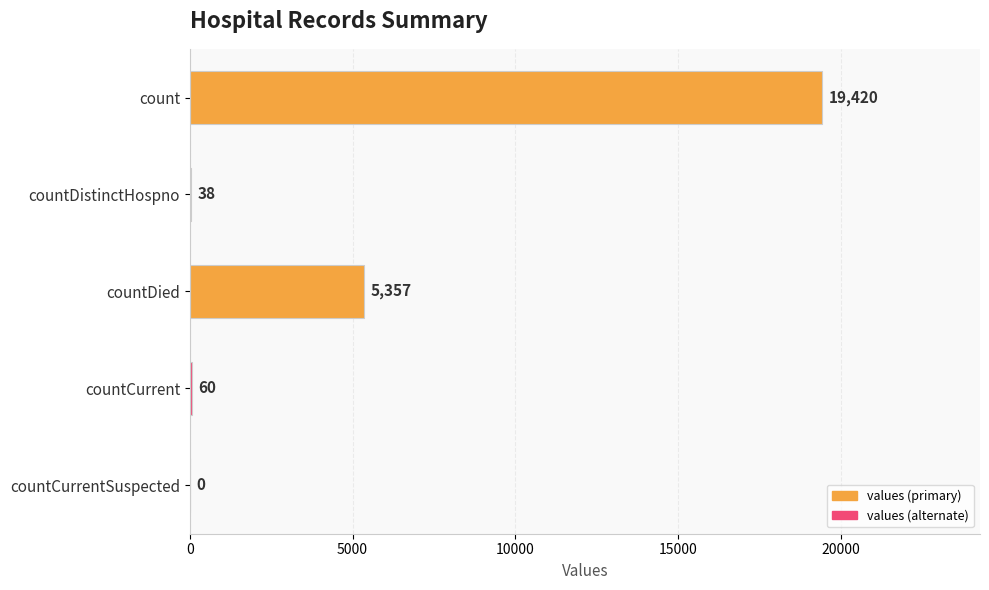

How many series are shown in this chart?

1